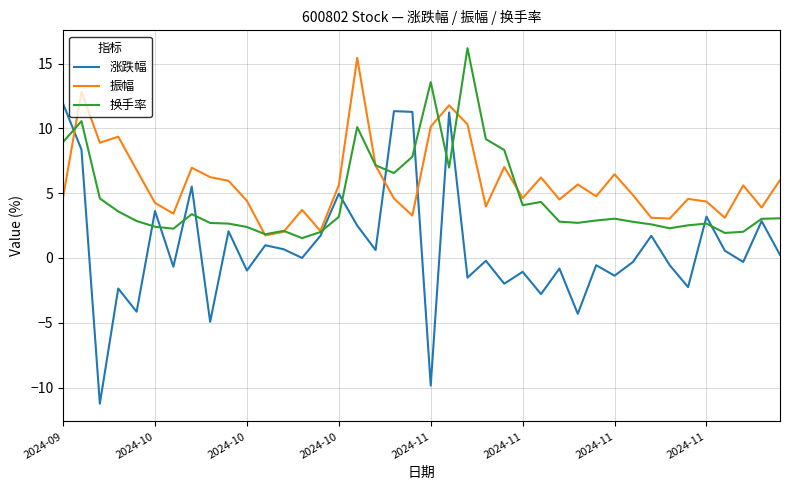

What is the average value of the 振幅 series?

5.8